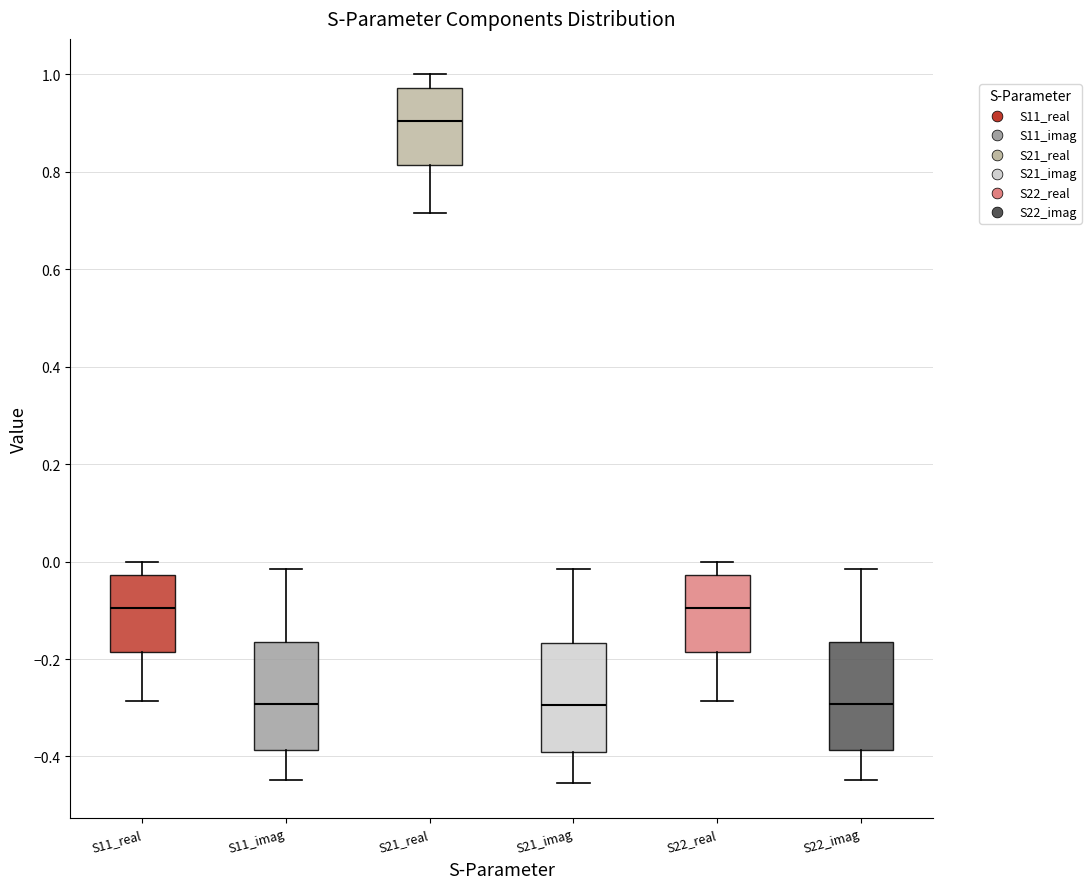

Where does the upper whisker of the box for S22_real end on the y-axis? The values are not printed on the chart, so give them approximately, as read against the axis.

0.00